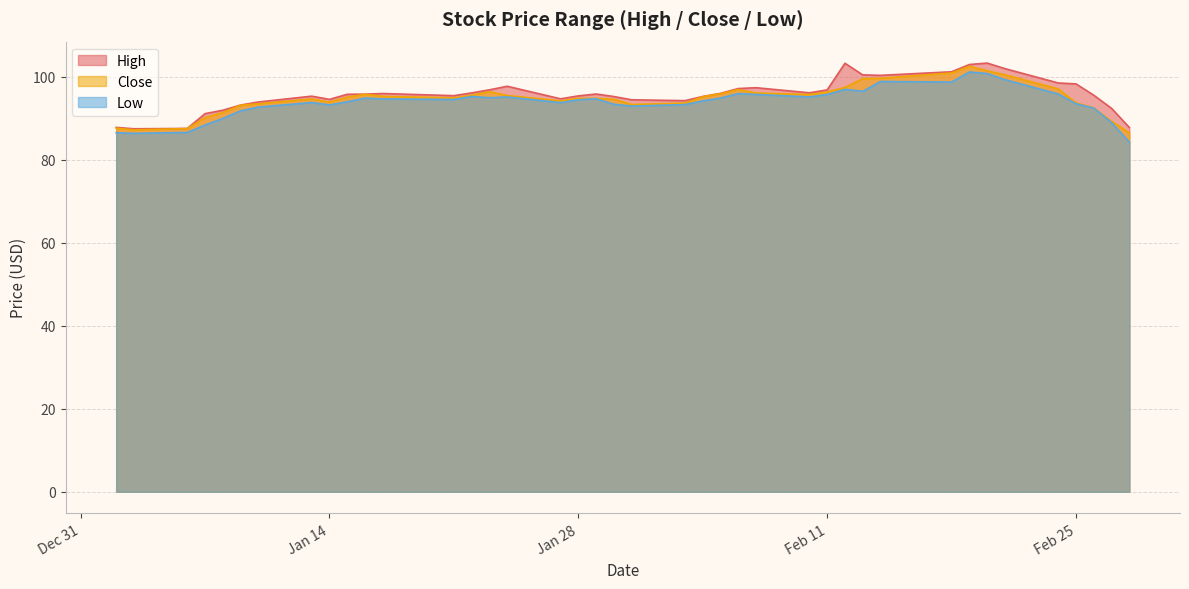

Does the chart have visible grid lines?

Yes